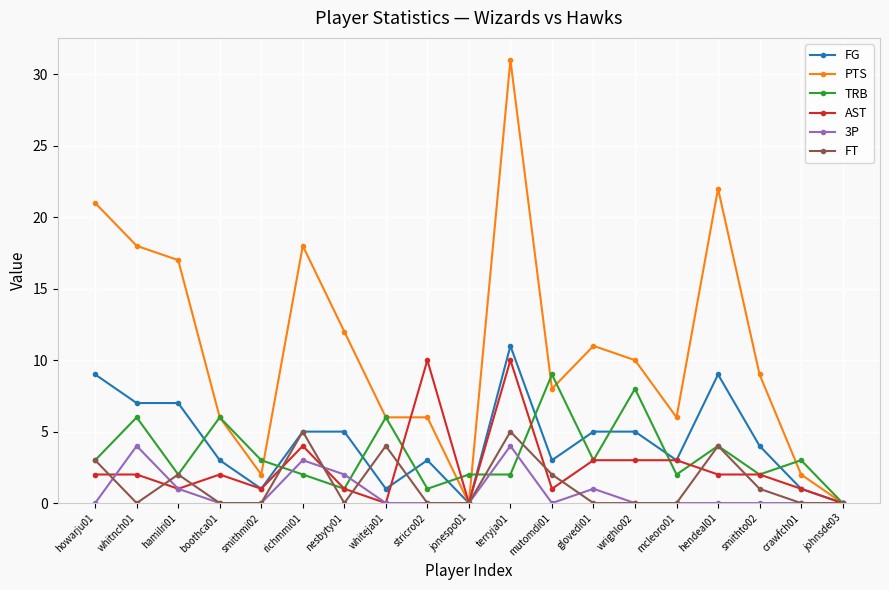

At which category does FT reach its first local peak?

hamilri01